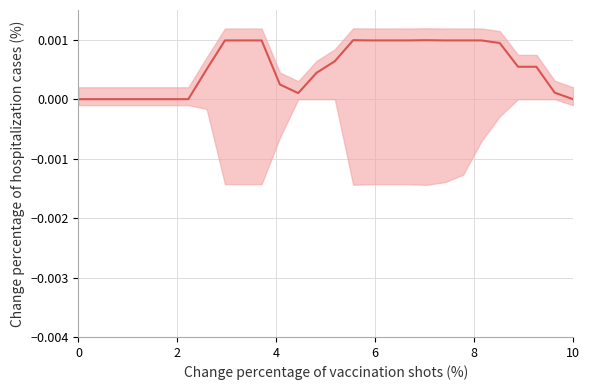

The chart shows a value of 0.0 at 25. True or false?

False